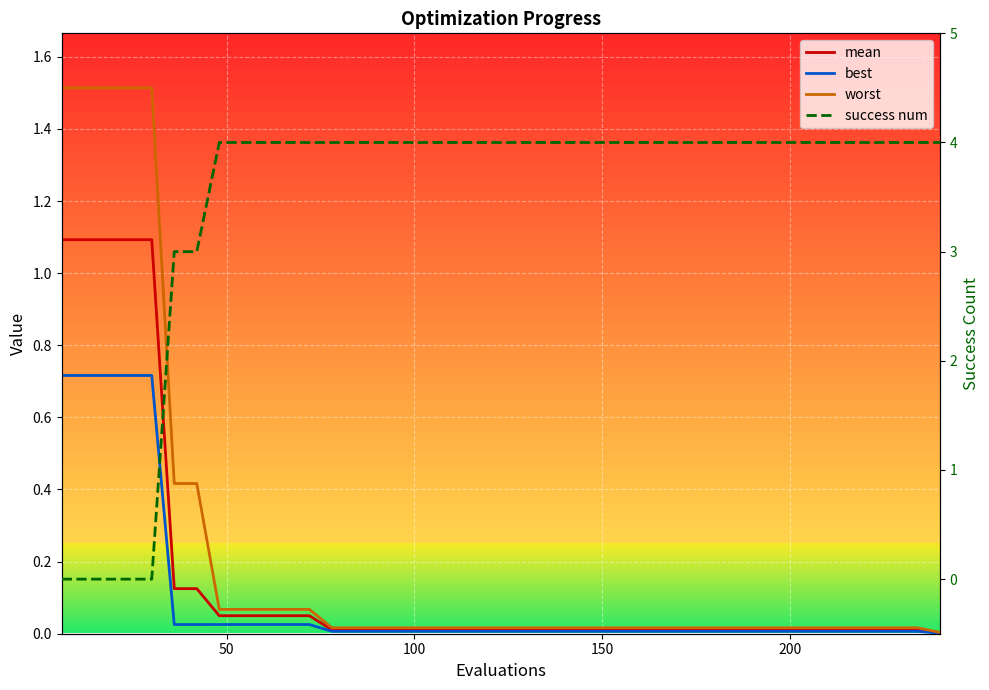

Reading left to right, transcribe all the data shown in this chart.

mean: 1.1	1.1	1.1	1.1	1.1	0.1	0.1	0.0	0.0	0.0	0.0	0.0	0.0	0.0	0.0	0.0	0.0	0.0	0.0	0.0	0.0	0.0	0.0	0.0	0.0	0.0	0.0	0.0	0.0	0.0	0.0	0.0	0.0	0.0	0.0	0.0	0.0	0.0	0.0	0.0
best: 0.7	0.7	0.7	0.7	0.7	0.0	0.0	0.0	0.0	0.0	0.0	0.0	0.0	0.0	0.0	0.0	0.0	0.0	0.0	0.0	0.0	0.0	0.0	0.0	0.0	0.0	0.0	0.0	0.0	0.0	0.0	0.0	0.0	0.0	0.0	0.0	0.0	0.0	0.0	0.0
worst: 1.5	1.5	1.5	1.5	1.5	0.4	0.4	0.1	0.1	0.1	0.1	0.1	0.0	0.0	0.0	0.0	0.0	0.0	0.0	0.0	0.0	0.0	0.0	0.0	0.0	0.0	0.0	0.0	0.0	0.0	0.0	0.0	0.0	0.0	0.0	0.0	0.0	0.0	0.0	0.0
success num: 0.0	0.0	0.0	0.0	0.0	3.0	3.0	4.0	4.0	4.0	4.0	4.0	4.0	4.0	4.0	4.0	4.0	4.0	4.0	4.0	4.0	4.0	4.0	4.0	4.0	4.0	4.0	4.0	4.0	4.0	4.0	4.0	4.0	4.0	4.0	4.0	4.0	4.0	4.0	4.0